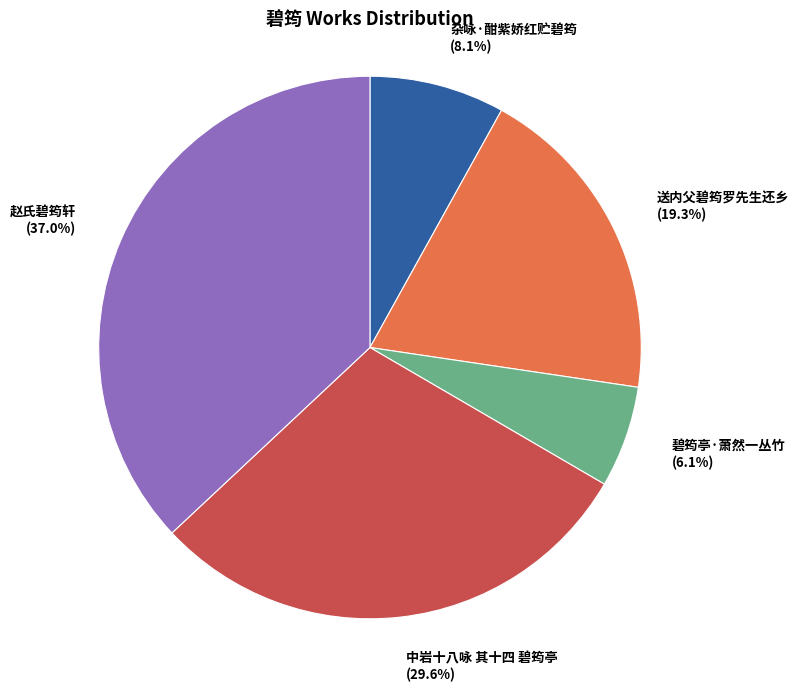

Which has a higher value, 送内父碧筠罗先生还乡 or 中岩十八咏 其十四 碧筠亭?

中岩十八咏 其十四 碧筠亭